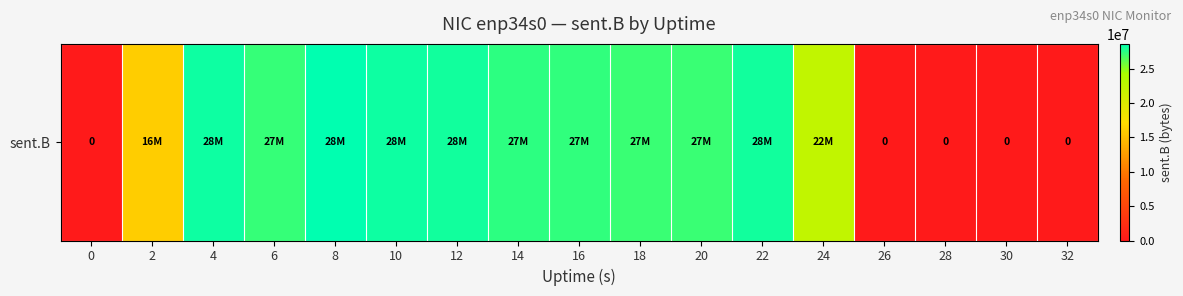

Where does the data first go above 27117933?

4